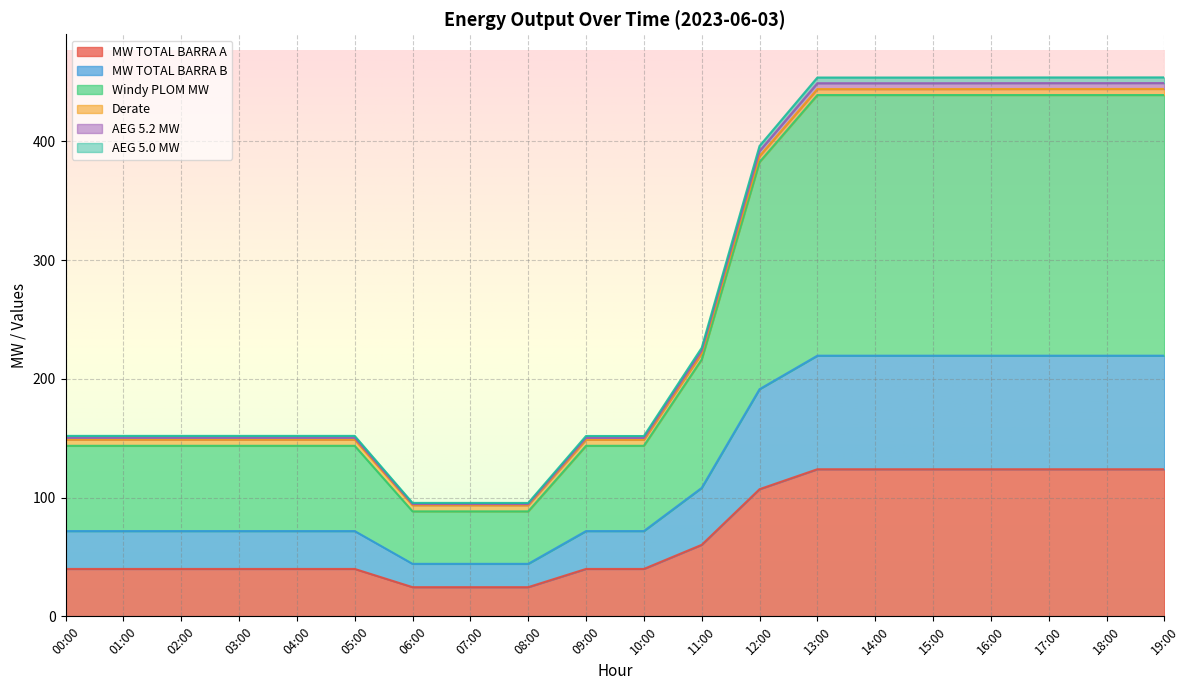

How many data points in Windy PLOM MW are above 143?

17